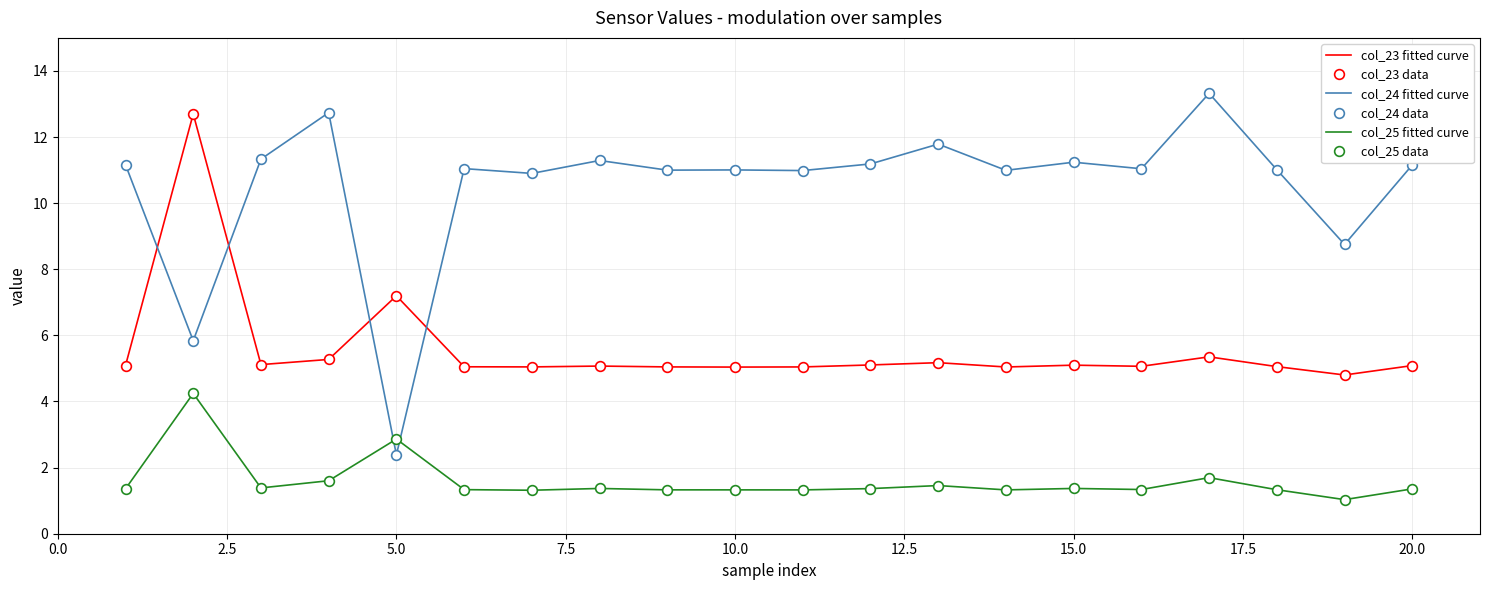

How many times do col_25 data and col_24 data cross each other?

2